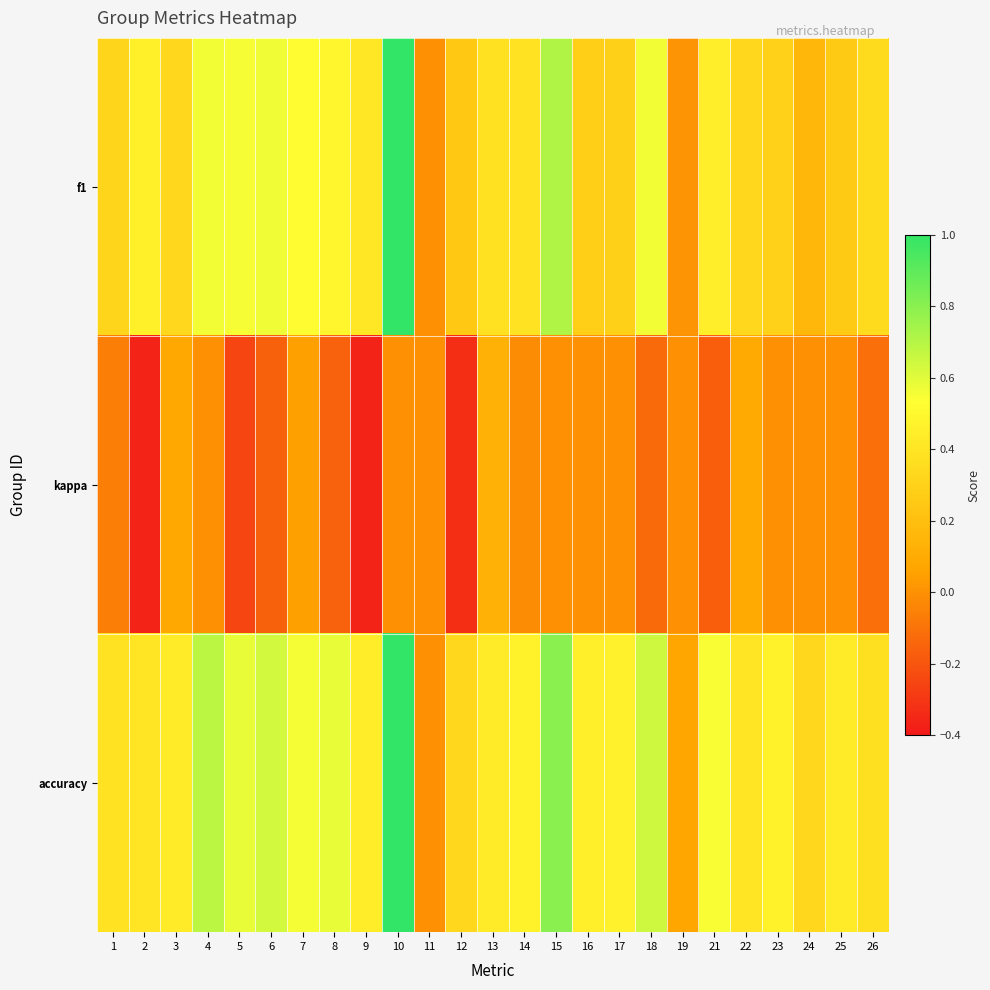

How many distinct data groups are displayed?

3